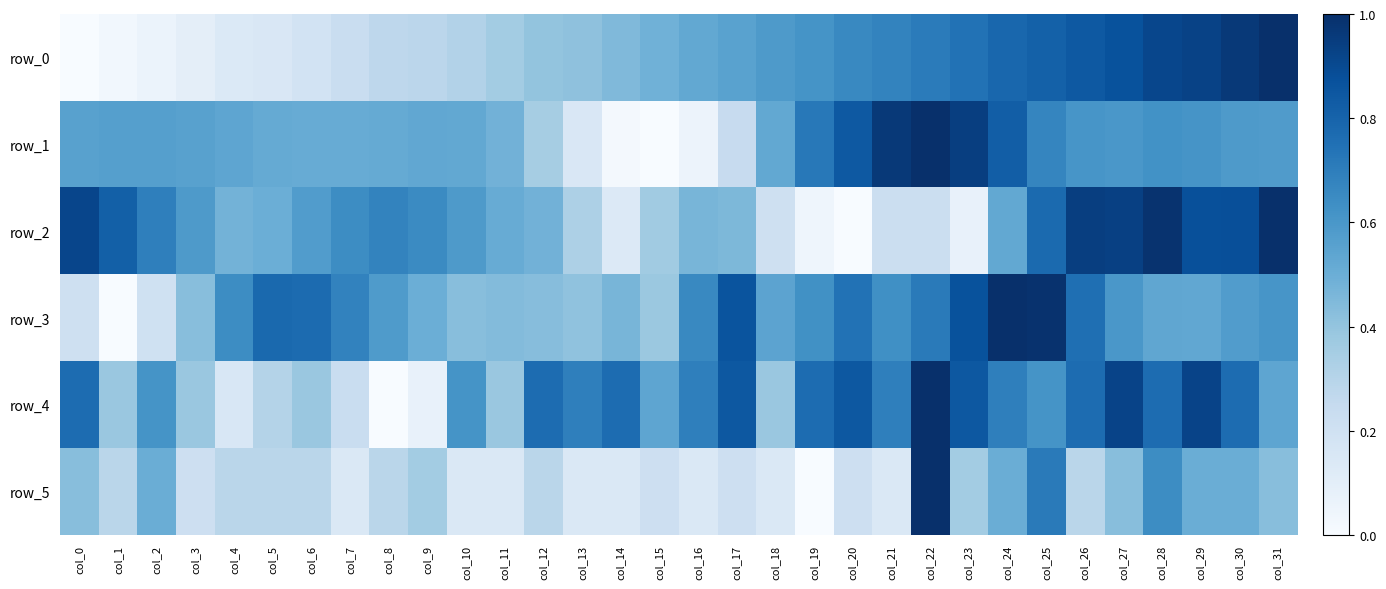

Which series has the largest range (max minus min)?

row_0